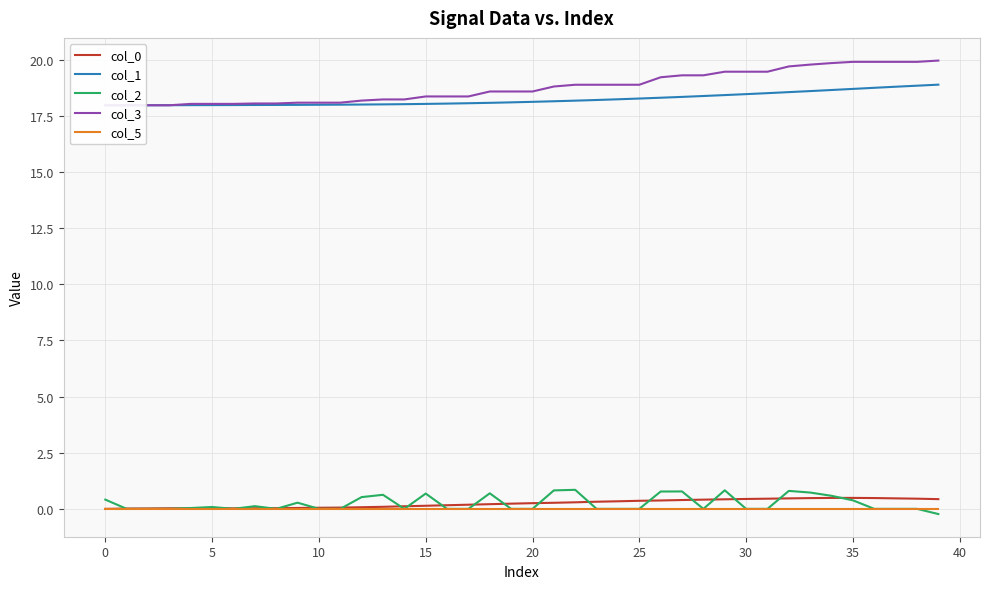

How many lines are shown in the chart?

5